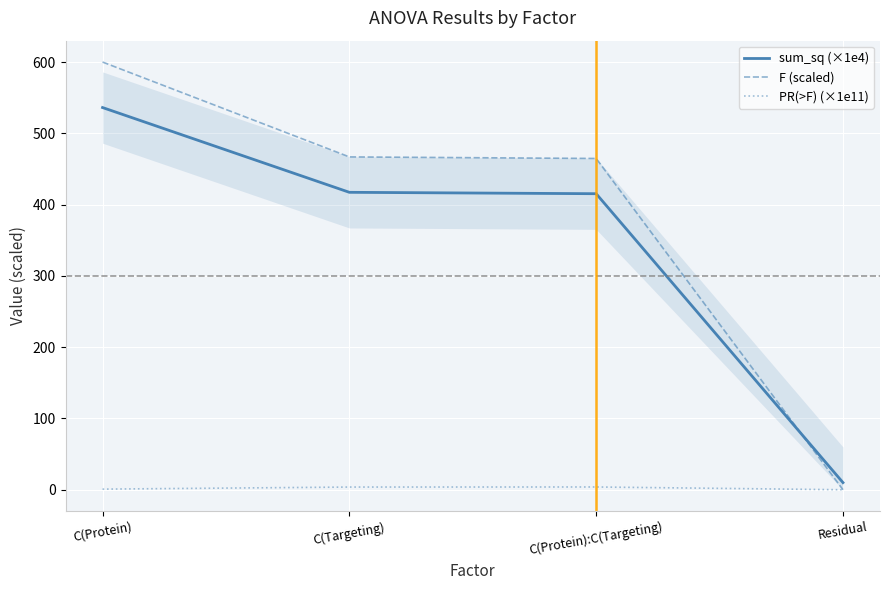

How many values in PR(>F) (×1e11) are above zero?

3